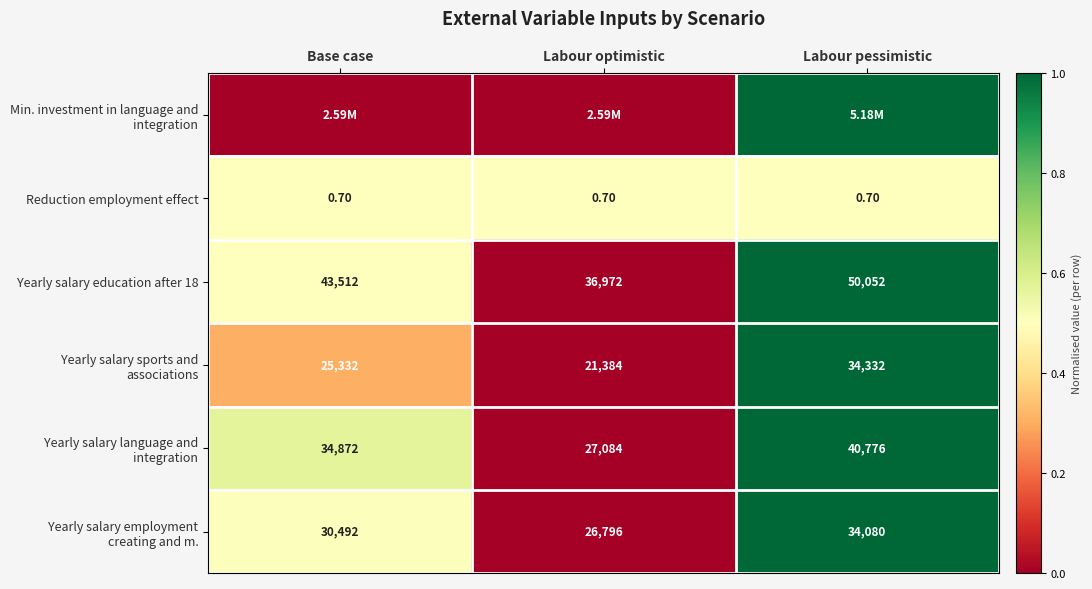

What is the sum of the Reduction employment effect values at Labour optimistic and Base case?

1.4